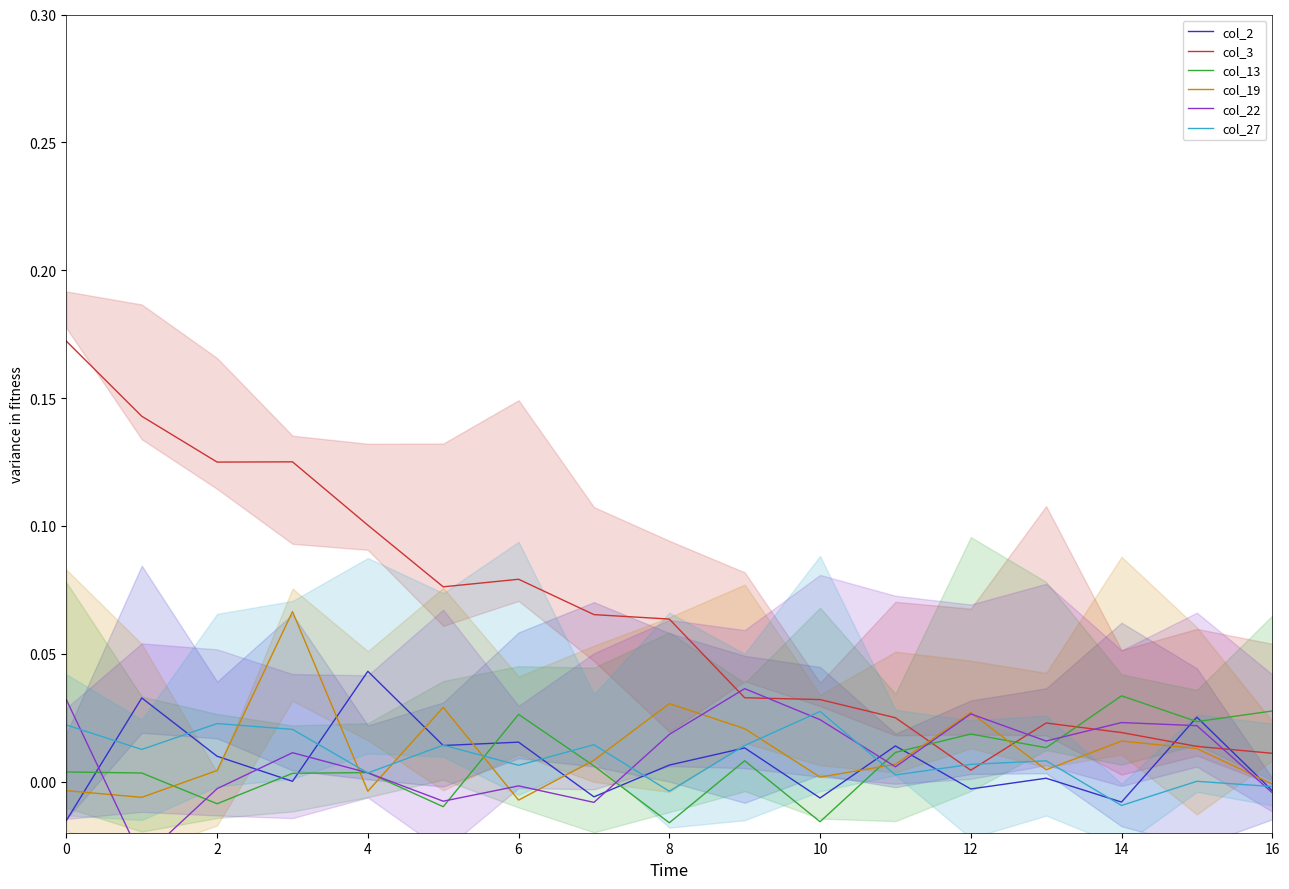

What is the label of the 7th point from the right?

10